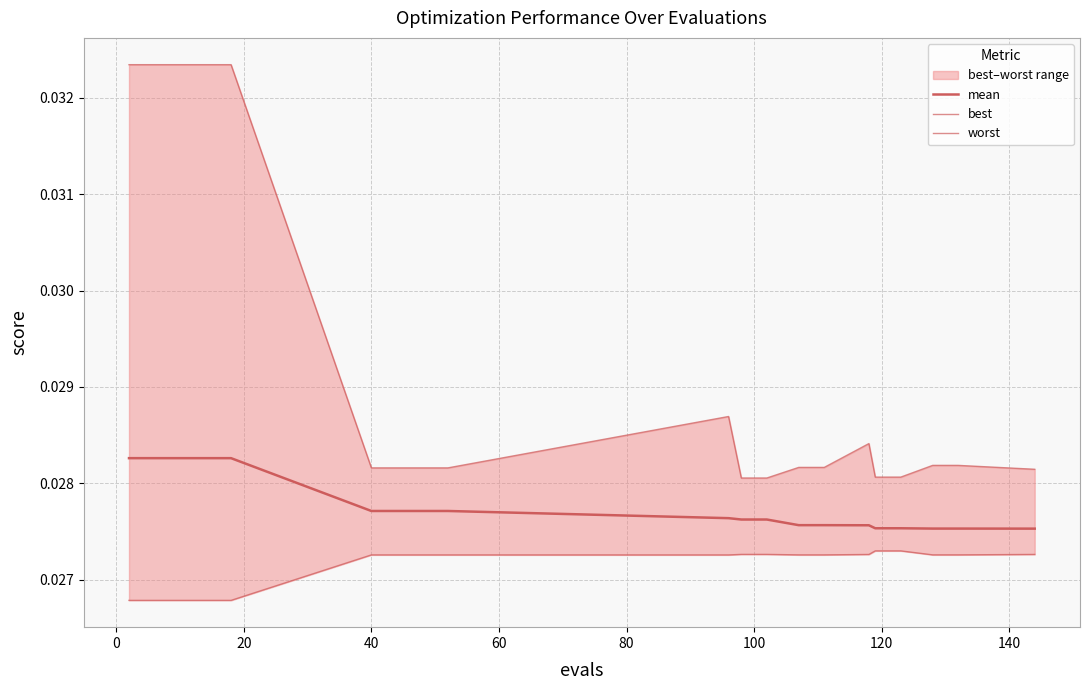

What are all the series names shown in the legend?

mean, best, worst